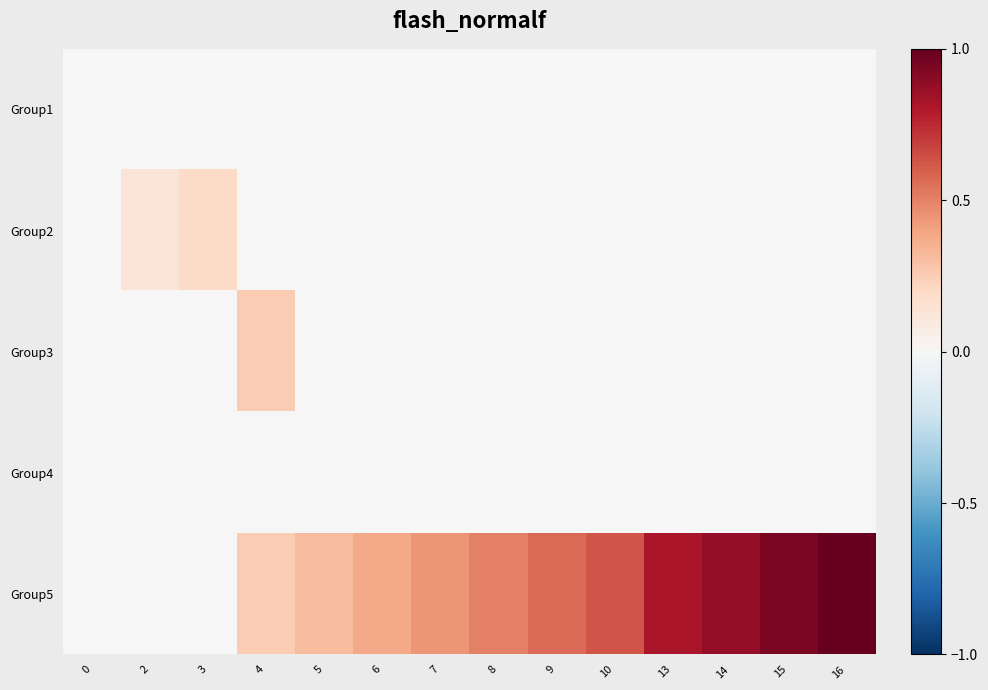

Which series has the widest spread of values?

Group5